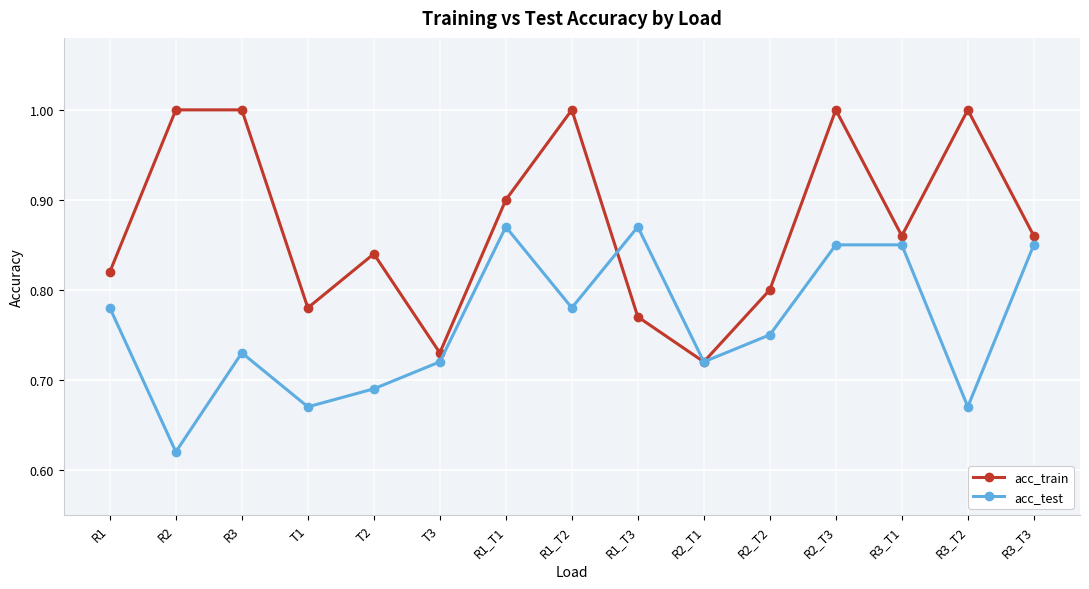

List the series in order of their overall mean, lowest first.

acc_test, acc_train